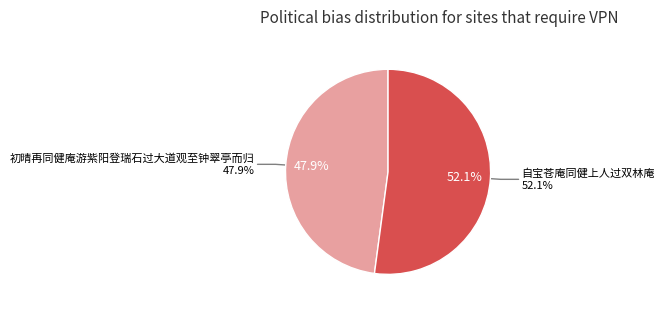

Which has a higher value, 初晴再同健庵游紫阳登瑞石过大道观至钟翠亭而归 or 自宝苍庵同健上人过双林庵?

自宝苍庵同健上人过双林庵